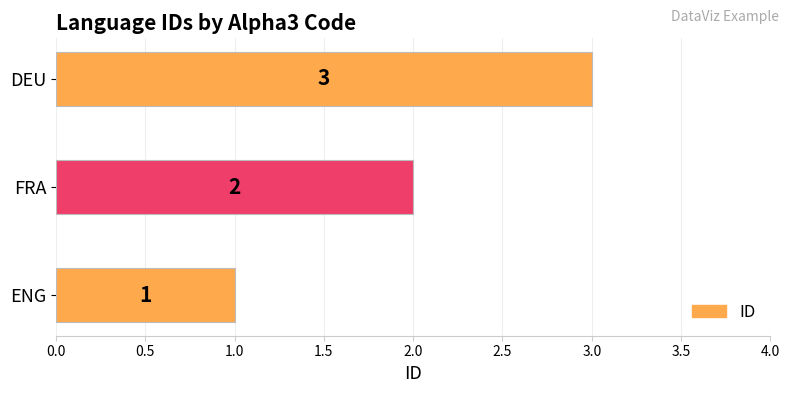

Is it true that the value at ENG is 1?

True